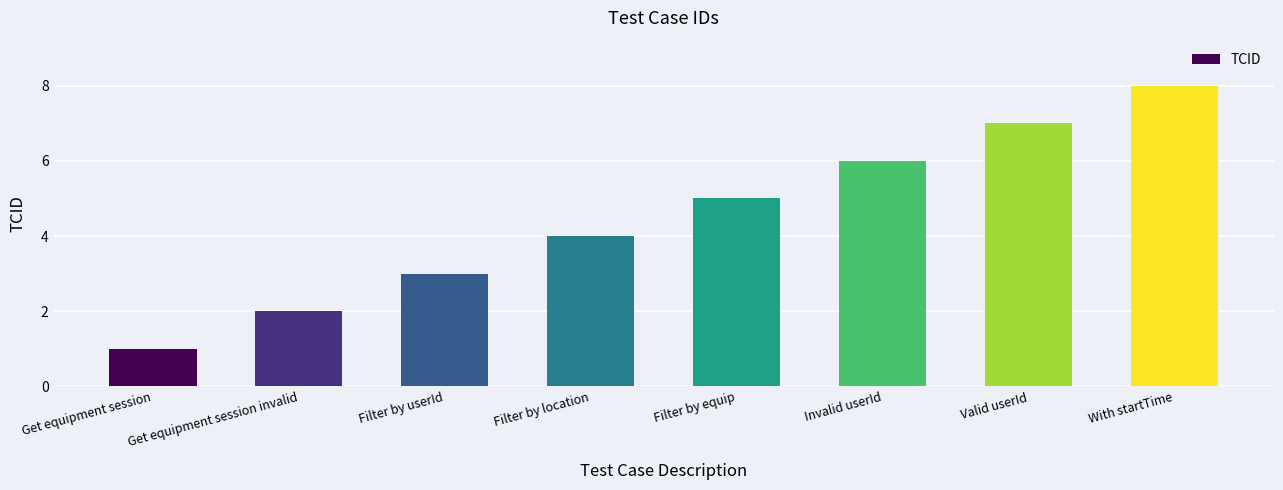

Reading right to left, what are all the values shown in this chart?

With startTime=8	Valid userId=7	Invalid userId=6	Filter by equip=5	Filter by location=4	Filter by userId=3	Get equipment session invalid=2	Get equipment session=1